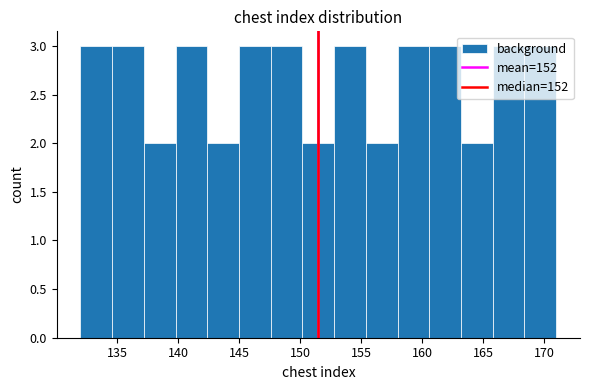

Reading left to right, transcribe this chart: for each bar, give the range it covers on the x-axis and its height. Neither the bar edges nor the heights are printed on the chart, so give them approximately, as read against the axes.

132.0 to 134.6: 3
134.6 to 137.2: 3
137.2 to 139.8: 2
139.8 to 142.4: 3
142.4 to 145.0: 2
145.0 to 147.6: 3
147.6 to 150.2: 3
150.2 to 152.8: 2
152.8 to 155.4: 3
155.4 to 158.0: 2
158.0 to 160.6: 3
160.6 to 163.2: 3
163.2 to 165.8: 2
165.8 to 168.4: 3
168.4 to 171.0: 3